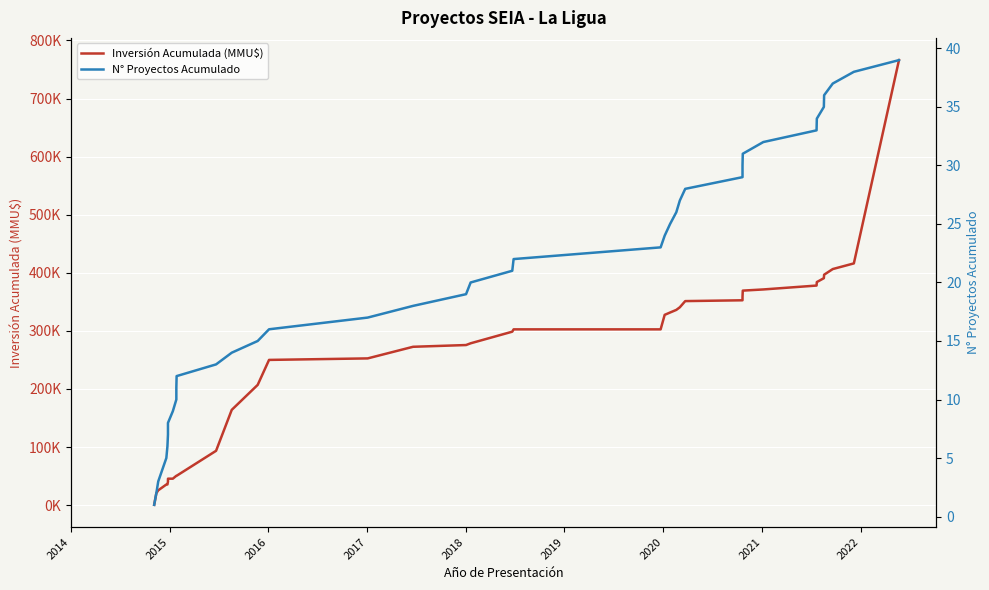

How many series are shown in this chart?

2